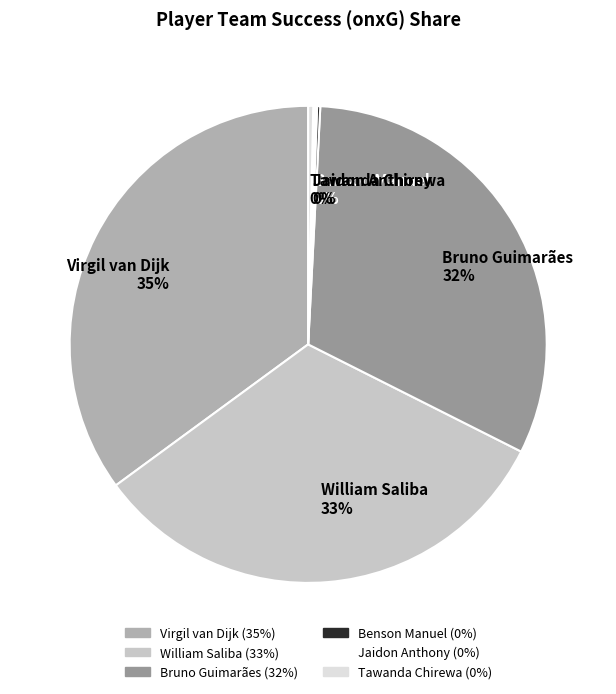

To the nearest percent, what is the difference between the largest and smallest slice percentages?

35%